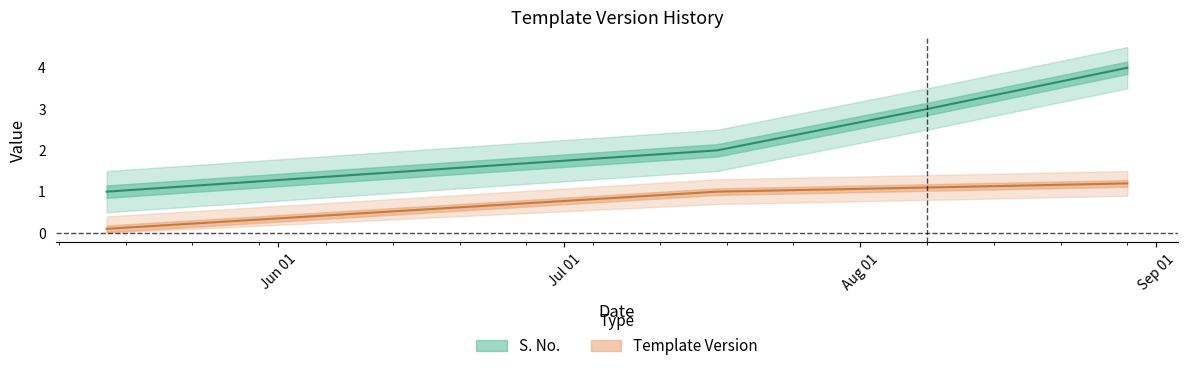

Reading left to right, list all the values displayed in this chart.

S. No.: 2022-05-14=1.0	2022-07-17=2.0	2022-08-08=3.0	2022-08-29=4.0
Template Version: 2022-05-14=0.1	2022-07-17=1.0	2022-08-08=1.1	2022-08-29=1.2